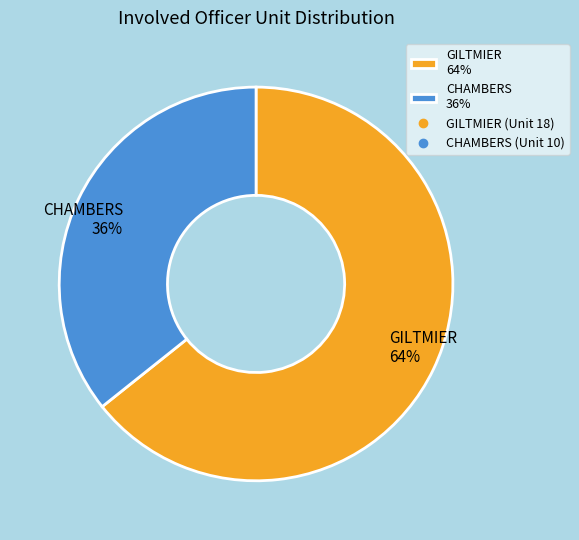

To the nearest percent, what portion does GILTMIER represent?

64%